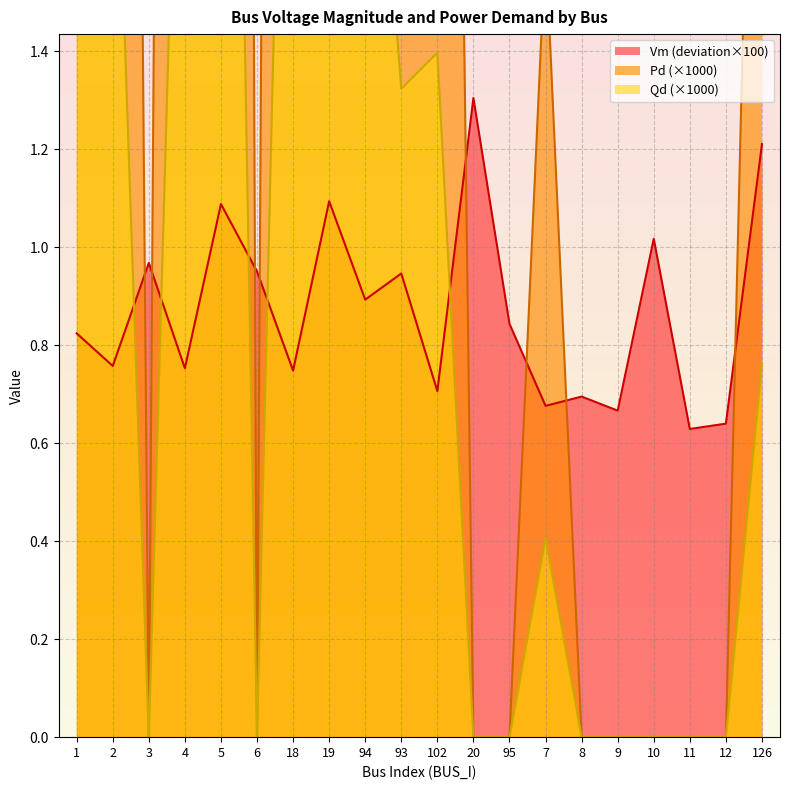

What is the value of the Pd point at the 14th from the left?

1.6